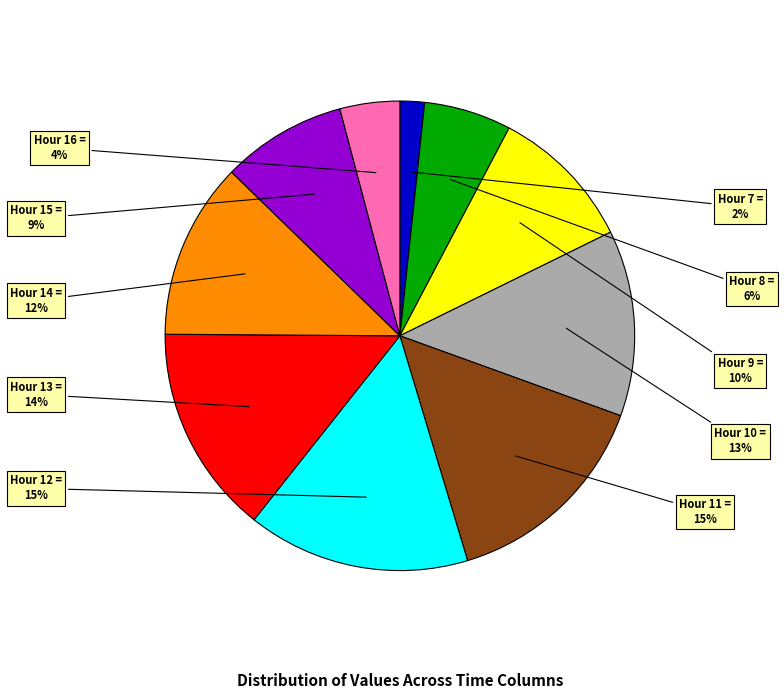

To the nearest percent, what percentage of the pie is Hour 11?

15%